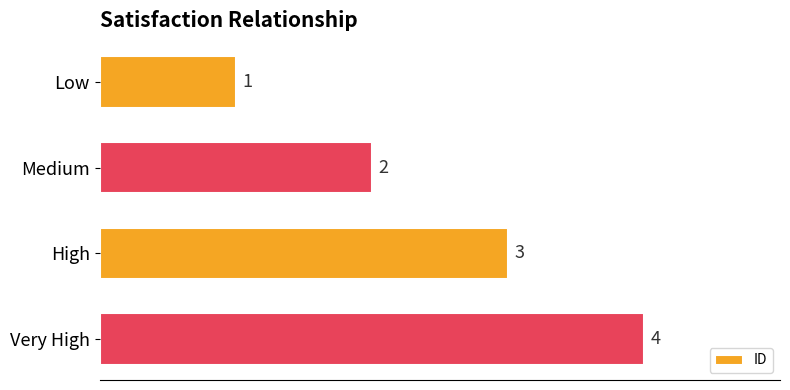

List the labels in order of value, smallest first.

Low, Medium, High, Very High